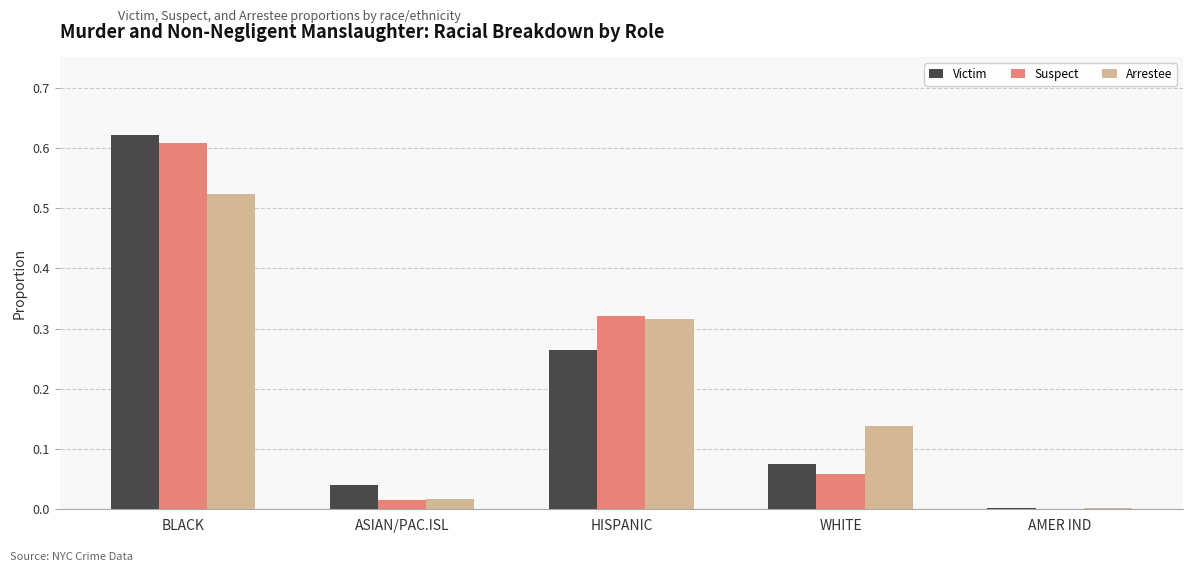

Which label corresponds to the largest value in the chart?

BLACK